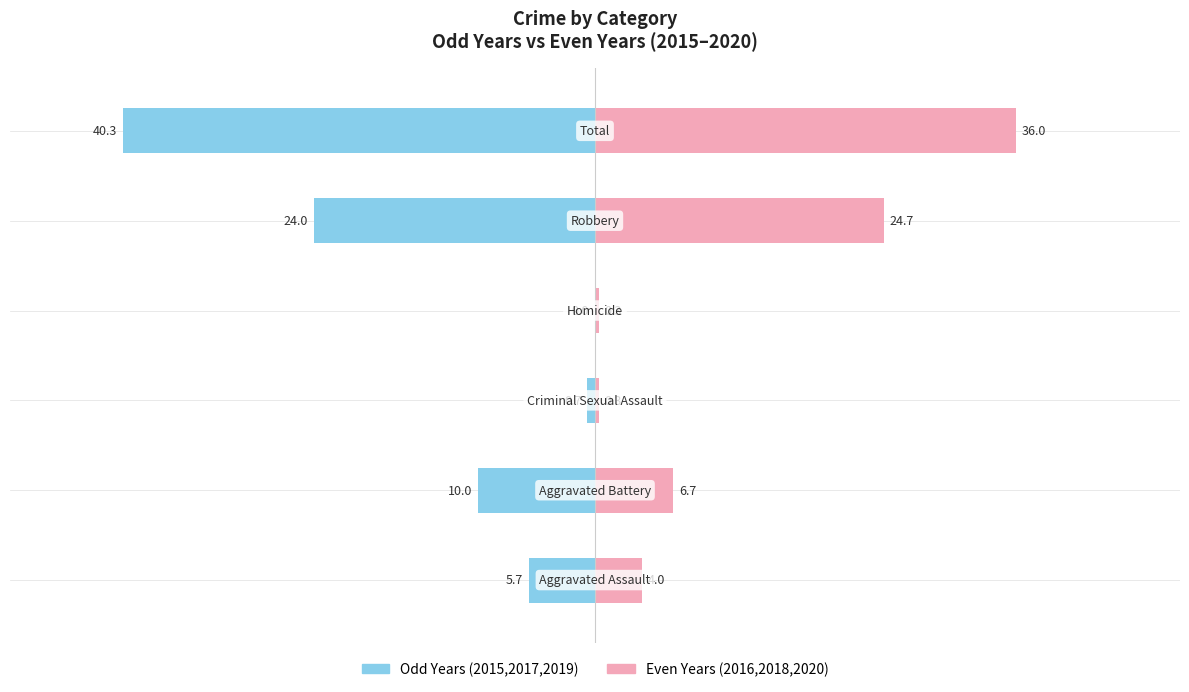

Reading left to right, what are all the values shown in this chart?

Odd Years (2015,2017,2019): −60=-5.7	−40=-10.0	−20=-0.7	0=0.0	20=-24.0	40=-40.3
Even Years (2016,2018,2020): −60=4.0	−40=6.7	−20=0.3	0=0.3	20=24.7	40=36.0